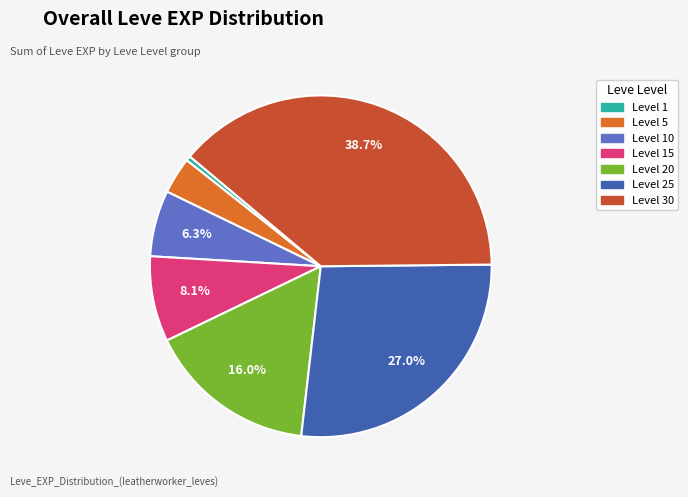

Is it true that Level 10 is 6% of the pie?

True